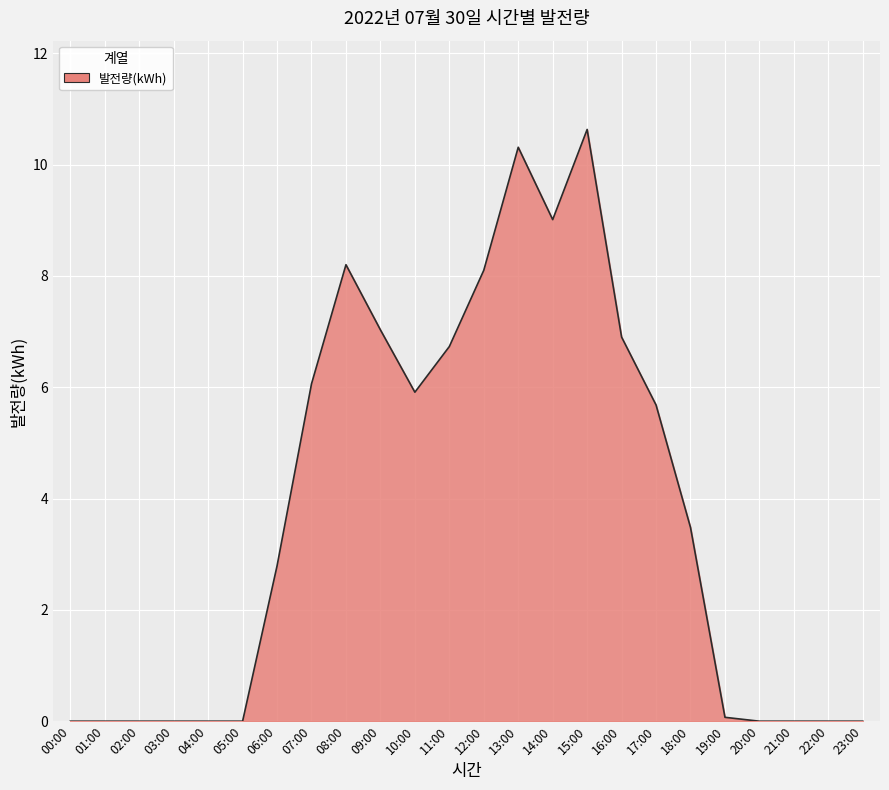

Between 07:00 and 22:00, which is larger?

07:00